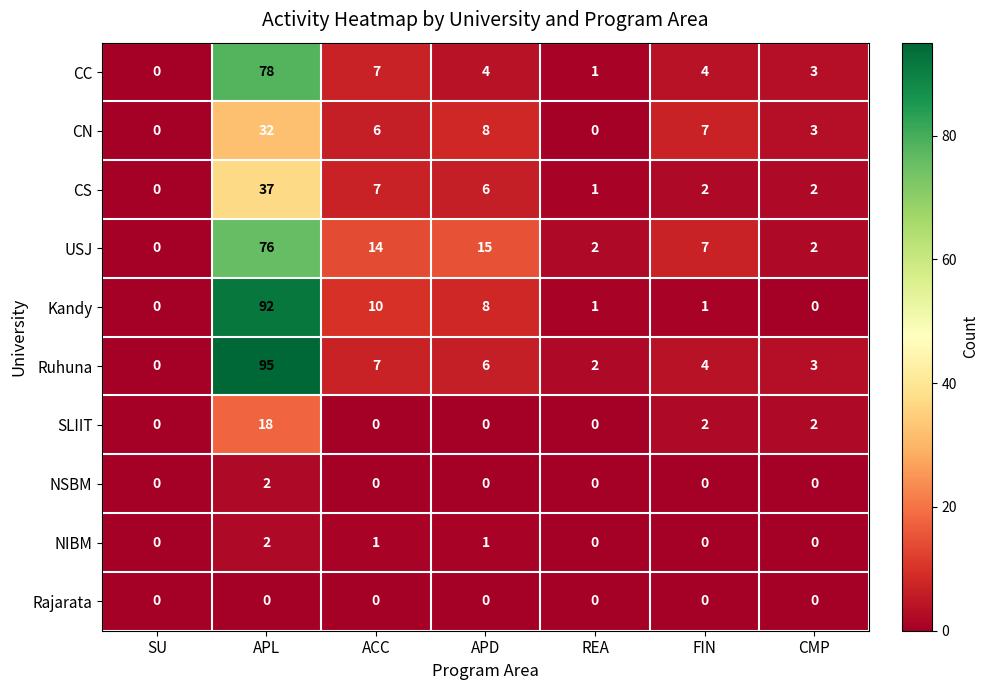

True or false: CN has a value of 32 at APL.

True